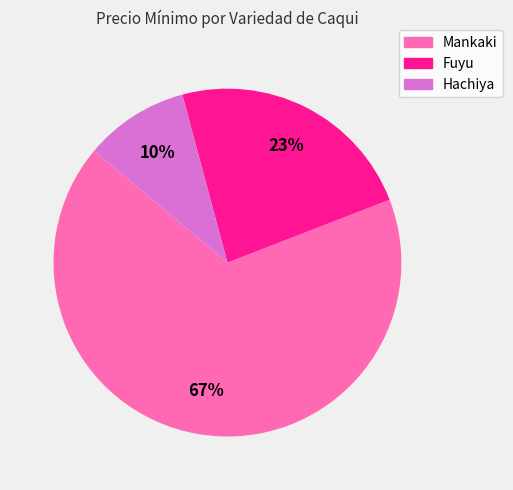

Does any single category account for the majority?

Yes